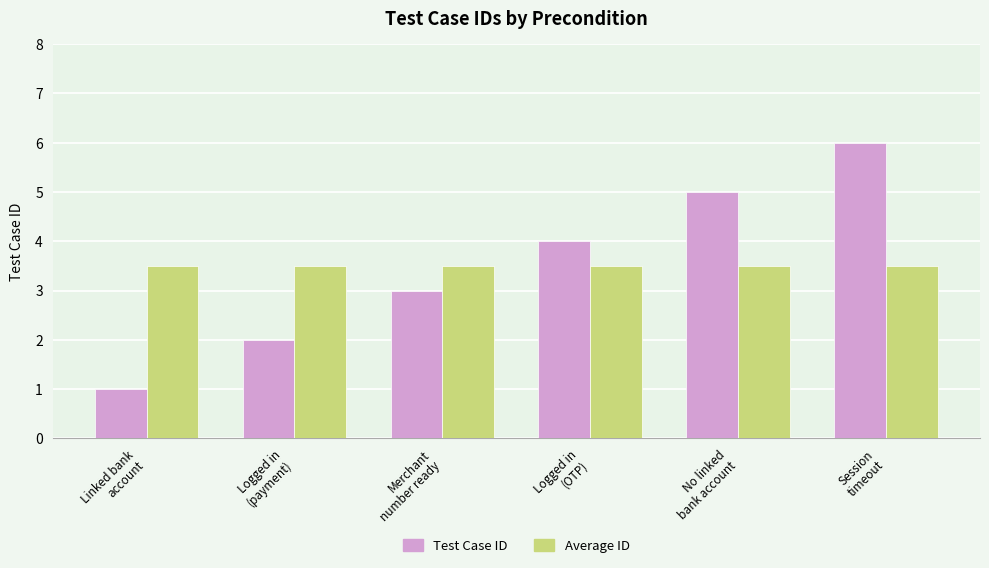

The value of Average ID at Linked bank
account is 3.5. True or false?

True